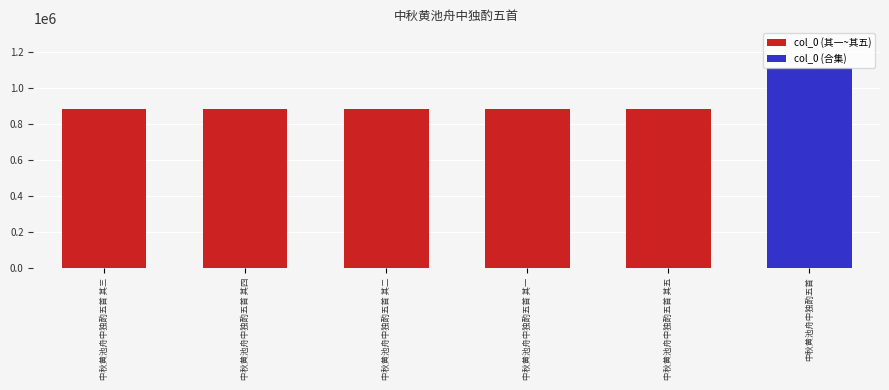

What is the greatest value displayed?

1111421